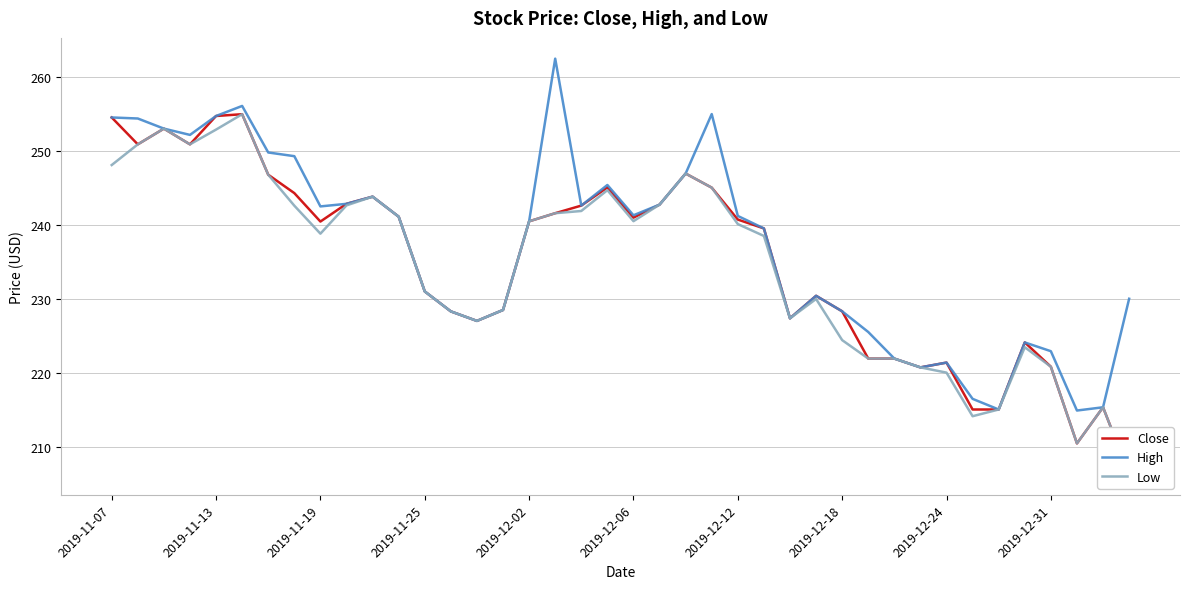

How many interior local peaks does the Low series have?

8